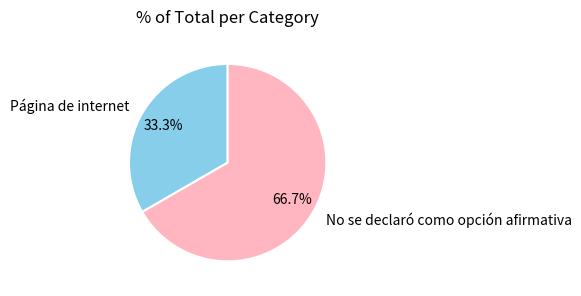

Approximately how many times larger is the value at No se declaró como opción afirmativa compared to Página de internet?

2.0